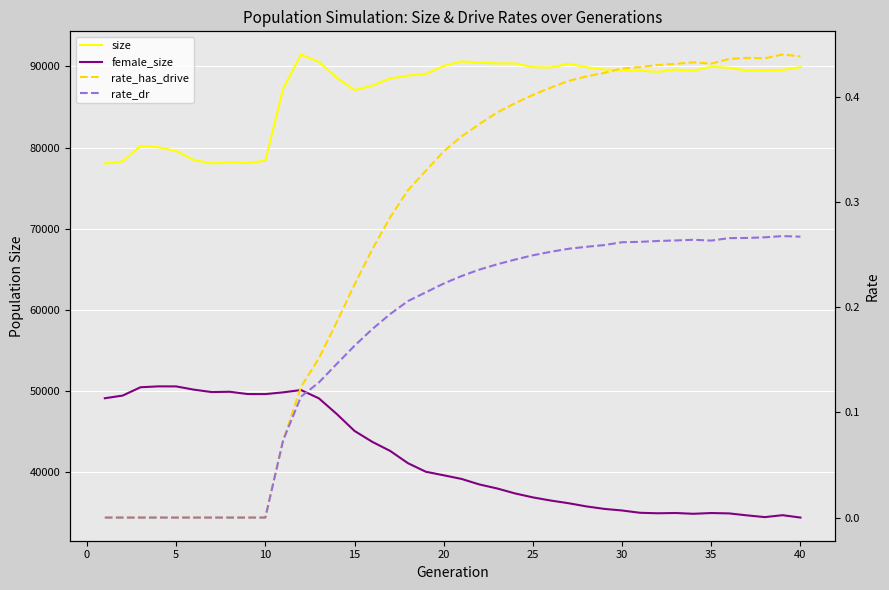

Reading left to right, what are all the values shown in this chart?

size: 78038.0	78282.0	80223.0	80043.0	79587.0	78464.0	78054.0	78184.0	78110.0	78375.0	87275.0	91468.0	90549.0	88615.0	87073.0	87637.0	88522.0	88865.0	89079.0	90058.0	90613.0	90445.0	90373.0	90367.0	89904.0	89865.0	90319.0	89905.0	89615.0	89510.0	89470.0	89335.0	89621.0	89468.0	89961.0	89835.0	89459.0	89529.0	89571.0	89918.0
female_size: 49132.0	49460.0	50486.0	50596.0	50589.0	50188.0	49891.0	49931.0	49651.0	49643.0	49858.0	50145.0	49122.0	47201.0	45106.0	43757.0	42642.0	41127.0	40079.0	39644.0	39195.0	38516.0	38018.0	37410.0	36922.0	36533.0	36203.0	35812.0	35506.0	35309.0	35027.0	34965.0	35000.0	34902.0	34996.0	34950.0	34709.0	34493.0	34730.0	34437.0
rate_has_drive: 0.0	0.0	0.0	0.0	0.0	0.0	0.0	0.0	0.0	0.0	0.1	0.1	0.2	0.2	0.2	0.3	0.3	0.3	0.3	0.3	0.4	0.4	0.4	0.4	0.4	0.4	0.4	0.4	0.4	0.4	0.4	0.4	0.4	0.4	0.4	0.4	0.4	0.4	0.4	0.4
rate_dr: 0.0	0.0	0.0	0.0	0.0	0.0	0.0	0.0	0.0	0.0	0.1	0.1	0.1	0.1	0.2	0.2	0.2	0.2	0.2	0.2	0.2	0.2	0.2	0.2	0.2	0.3	0.3	0.3	0.3	0.3	0.3	0.3	0.3	0.3	0.3	0.3	0.3	0.3	0.3	0.3